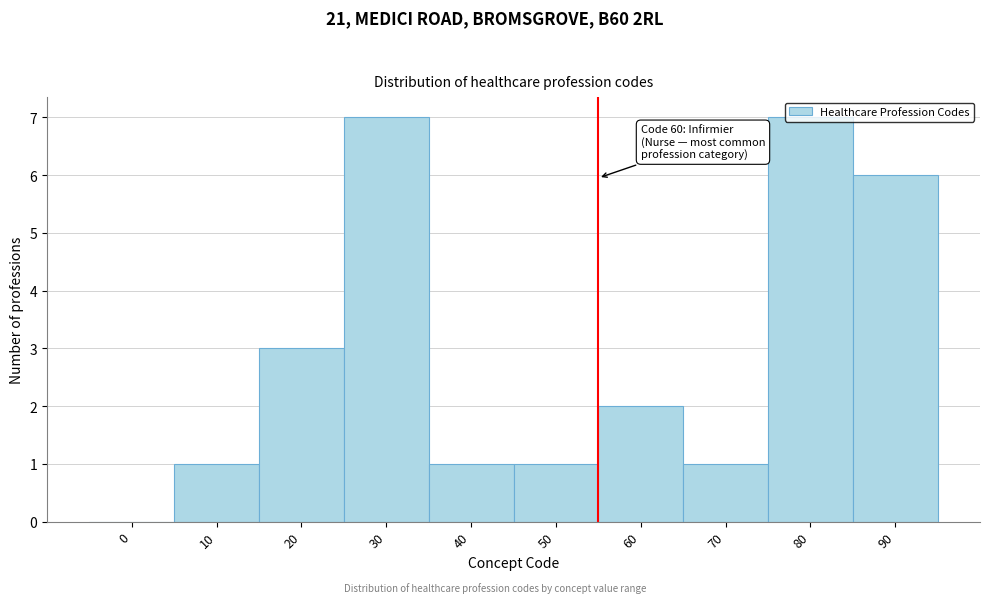

Is it true that the value at 60 is 2?

True